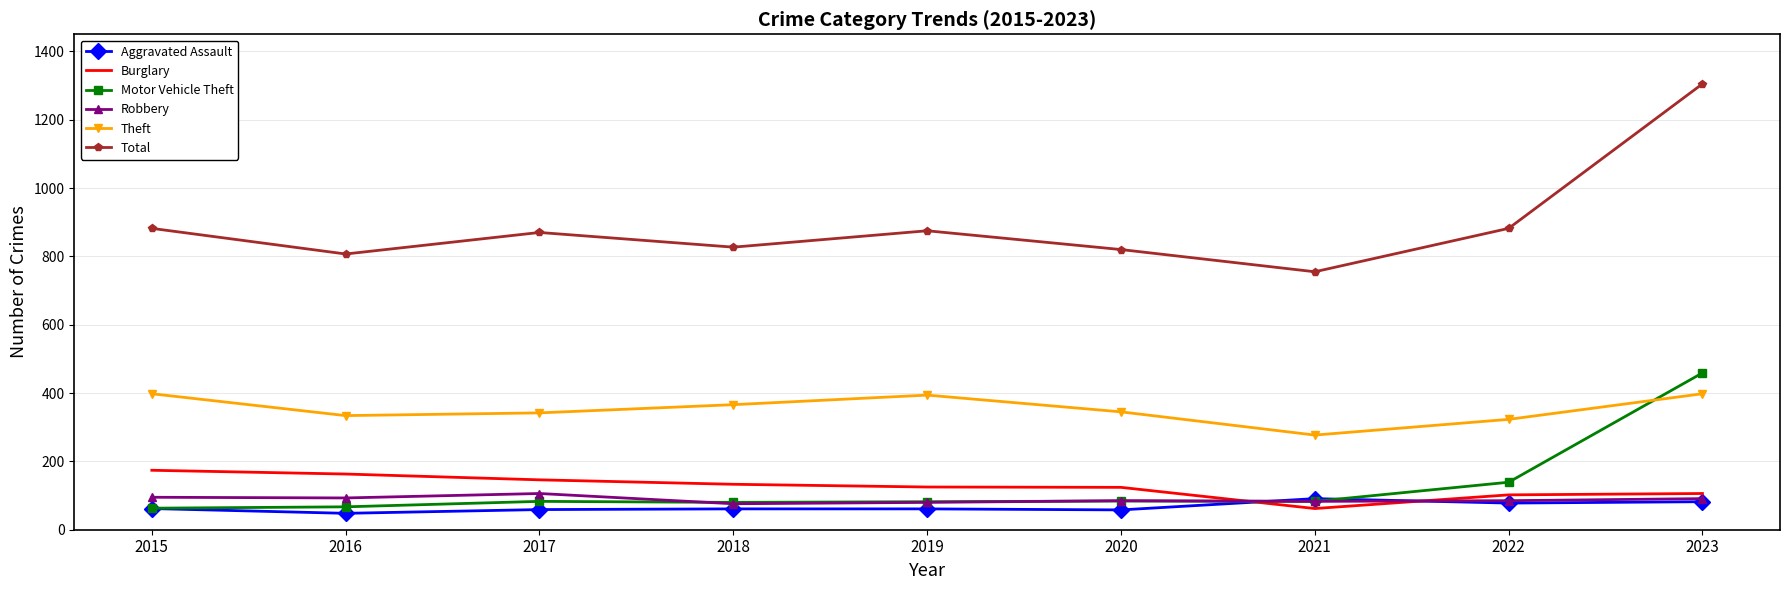

Which series has the largest range (max minus min)?

Total